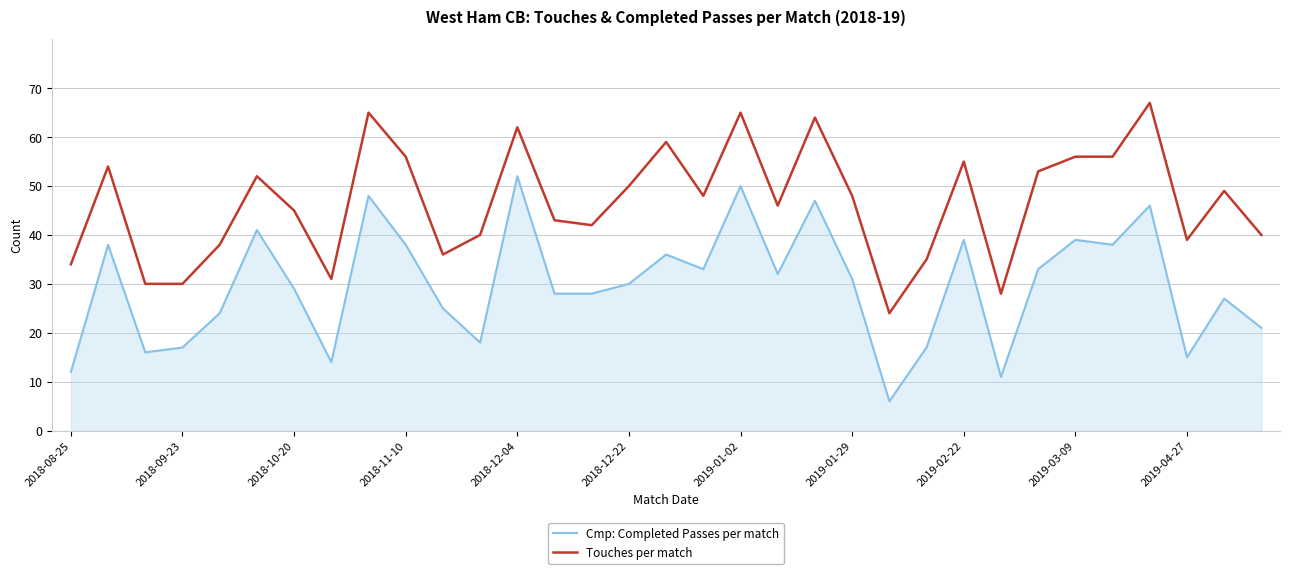

True or false: Cmp: Completed Passes per match and Touches per match cross at least once.

False